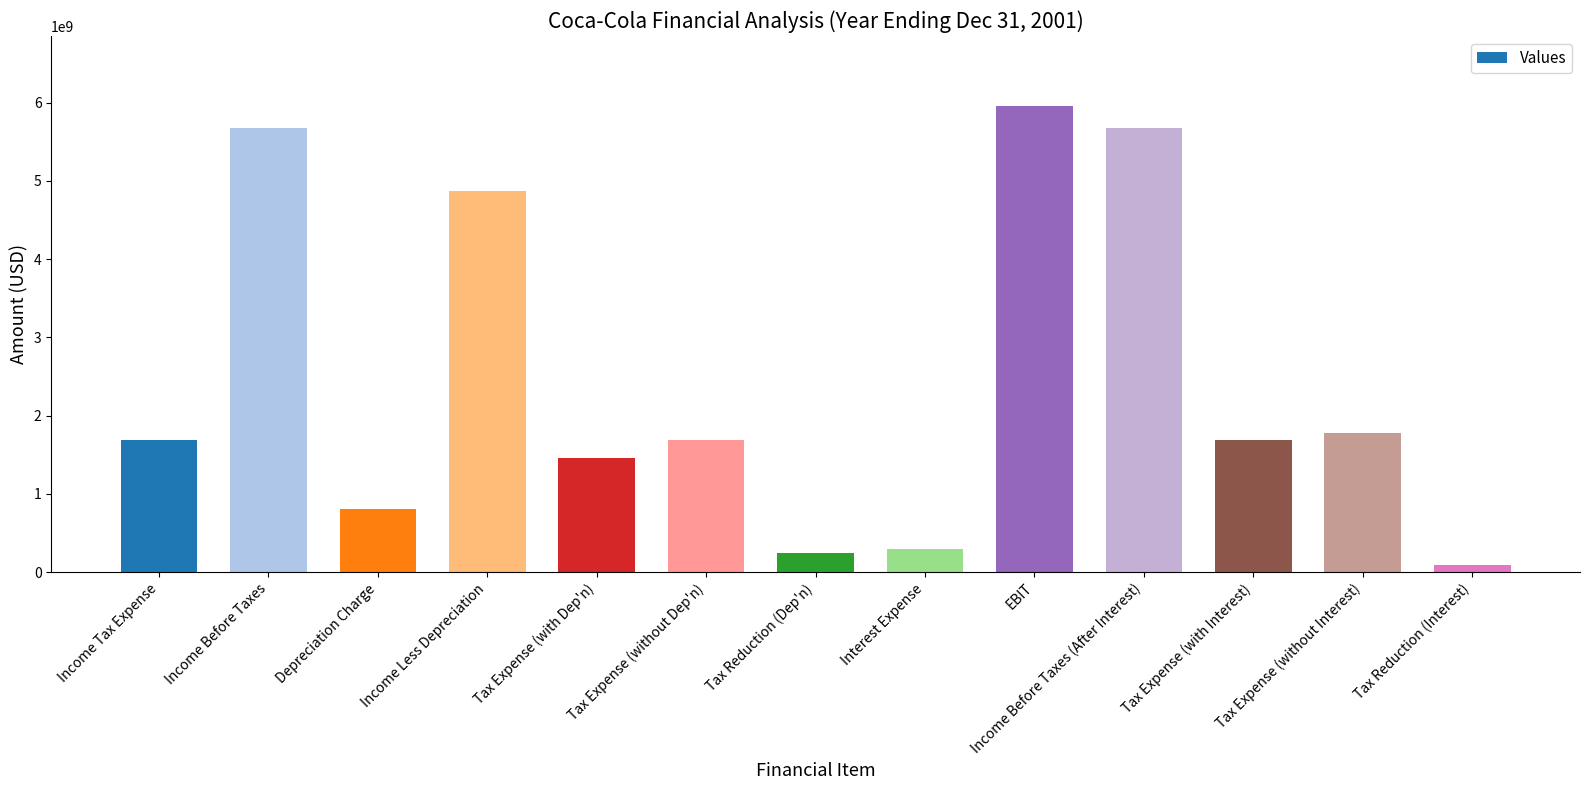

What is the smallest value displayed?

86190300